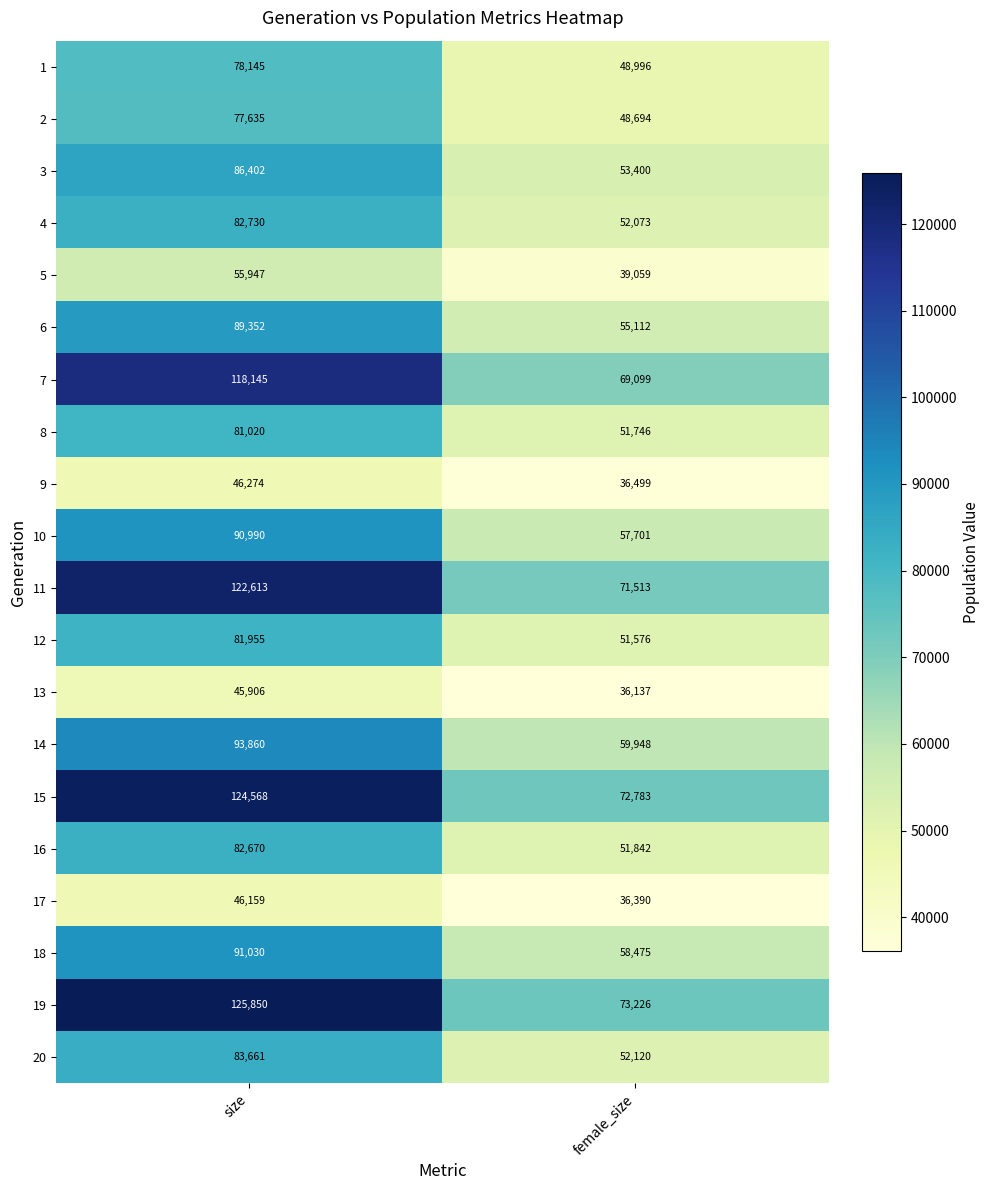

Which category has the highest value across all series?

size